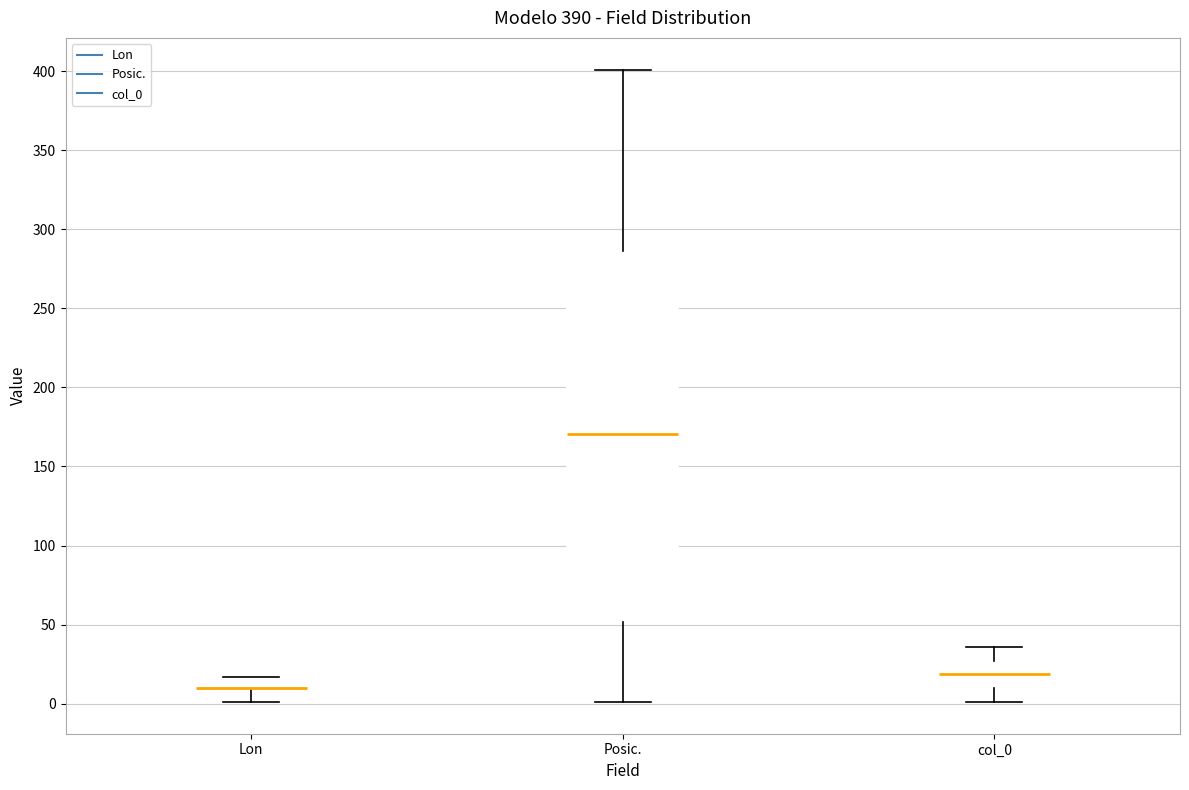

Comparing the boxes themselves (not the whiskers), which one is the tallest?

Posic.